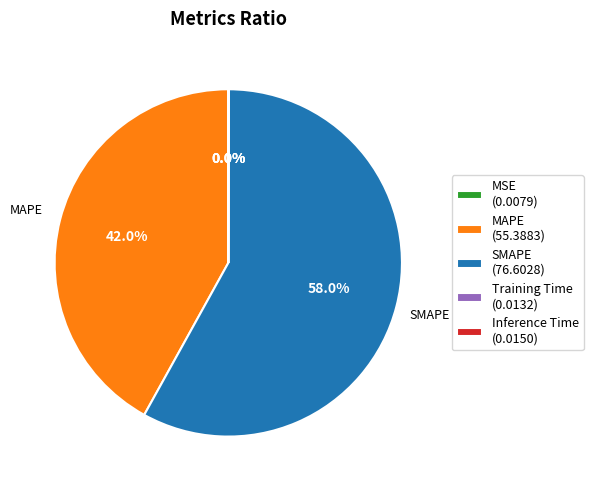

What portion of the pie excludes SMAPE (76.6028)?

42.0%